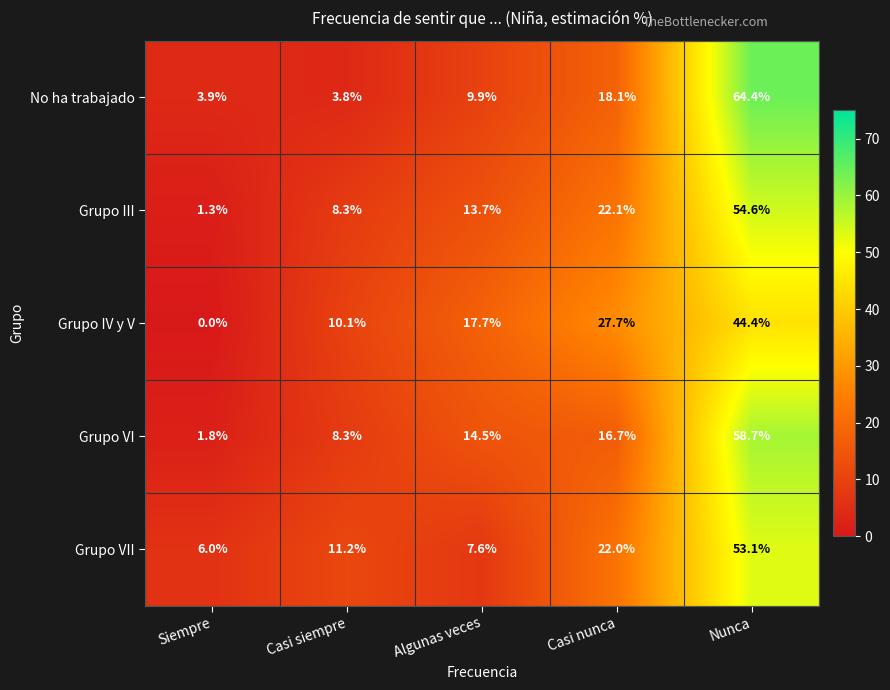

What is the greatest value displayed?

64.4